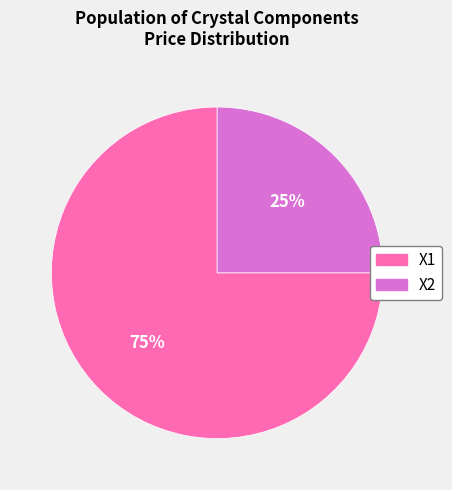

Does X1 represent more than half of the total?

Yes